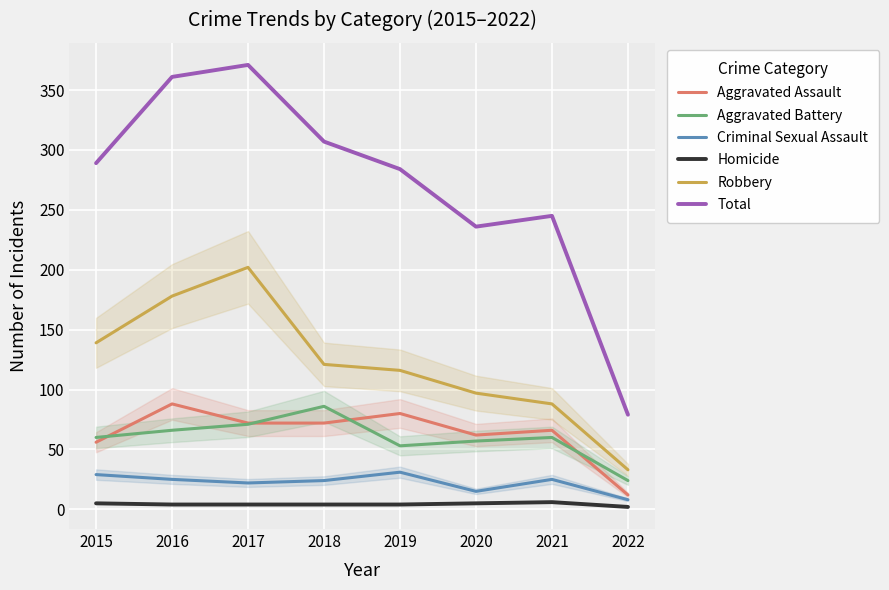

Reading right to left, extract all data points from this chart.

Aggravated Assault: 12	66	62	80	72	72	88	56
Aggravated Battery: 24	60	57	53	86	71	66	60
Criminal Sexual Assault: 8	25	15	31	24	22	25	29
Homicide: 2	6	5	4	4	4	4	5
Robbery: 33	88	97	116	121	202	178	139
Total: 79	245	236	284	307	371	361	289